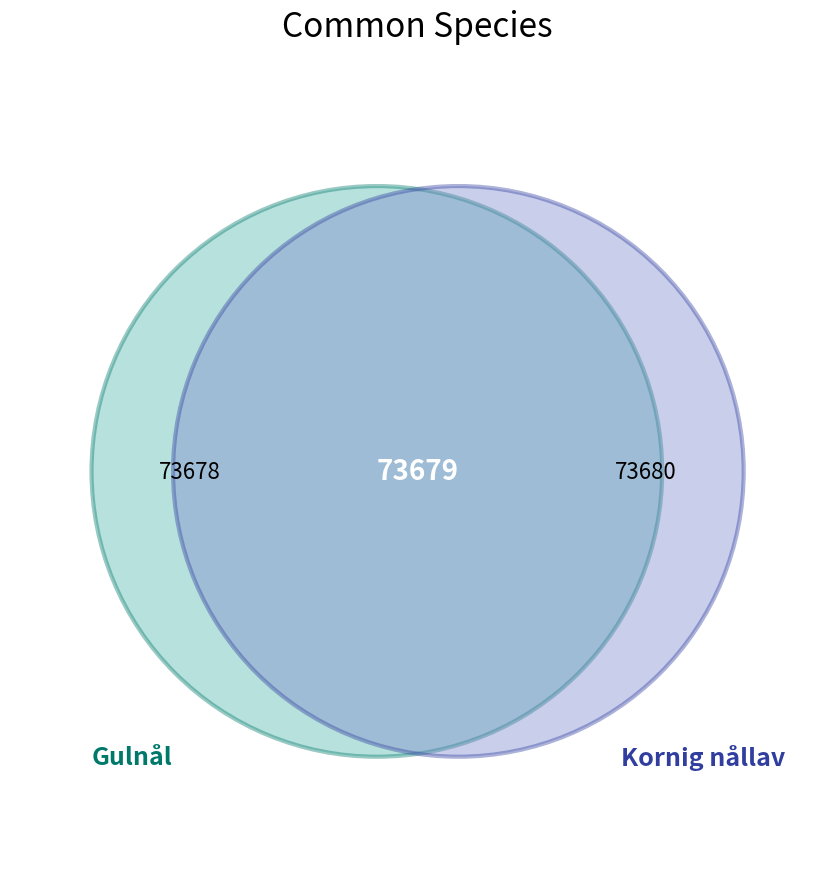

Count the number of slices in the pie.

2